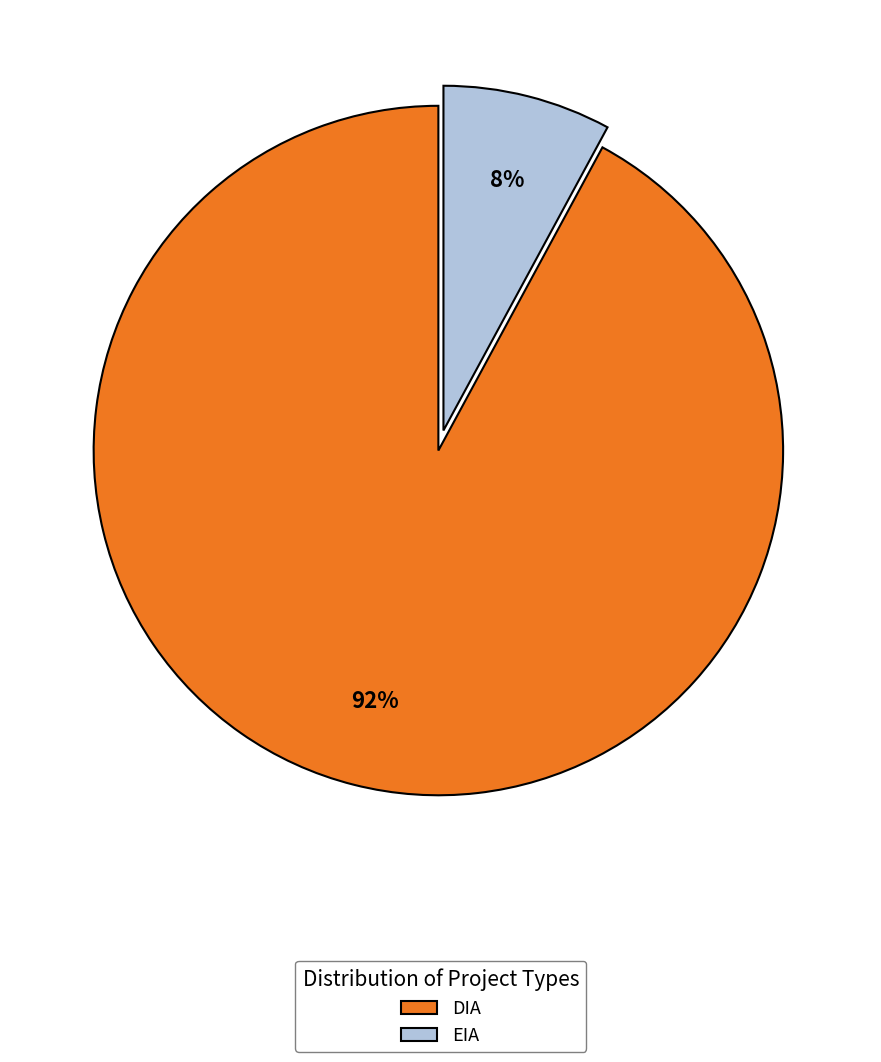

True or false: EIA accounts for 8% of the total.

True